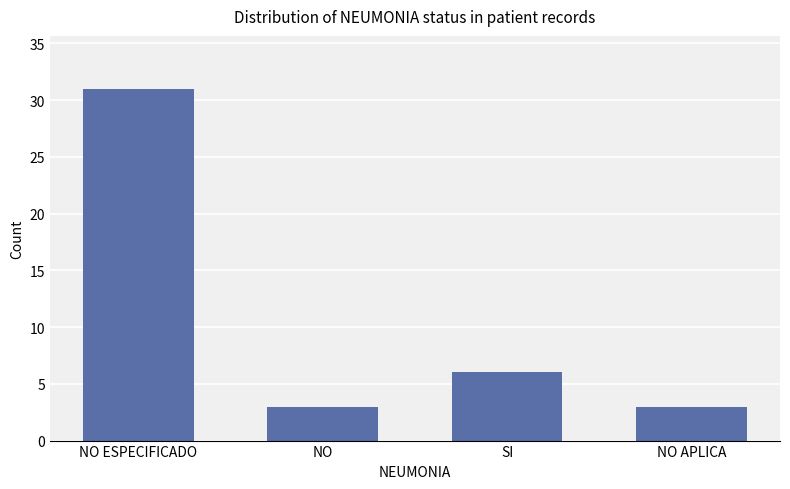

Where is the data nearest to the value 17?

SI